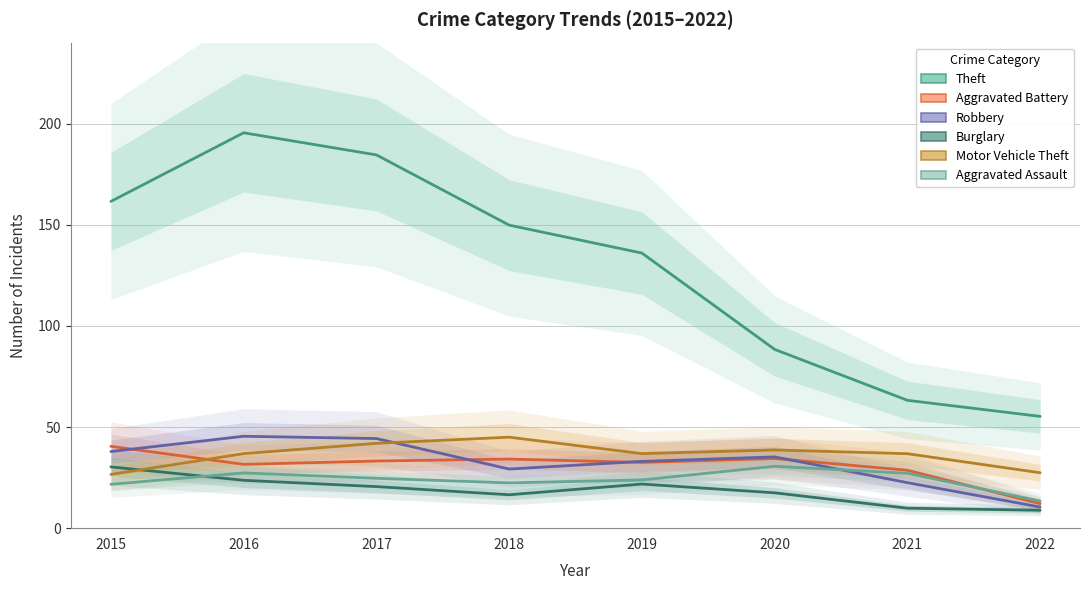

What is the difference between the Robbery values at 2018 and 2022?

18.8